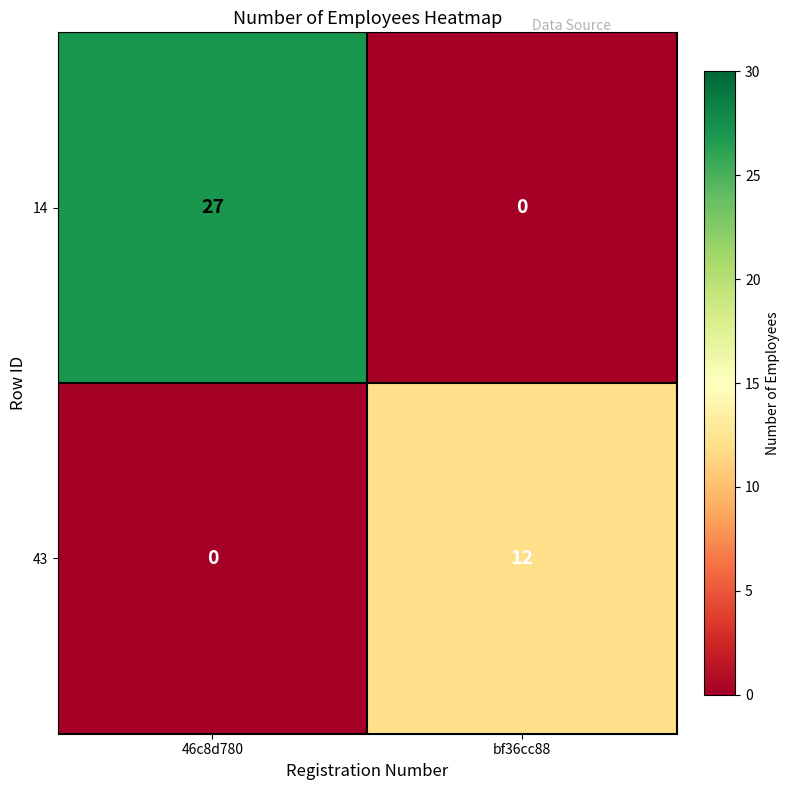

The value of 14 at bf36cc88 is 10. True or false?

False